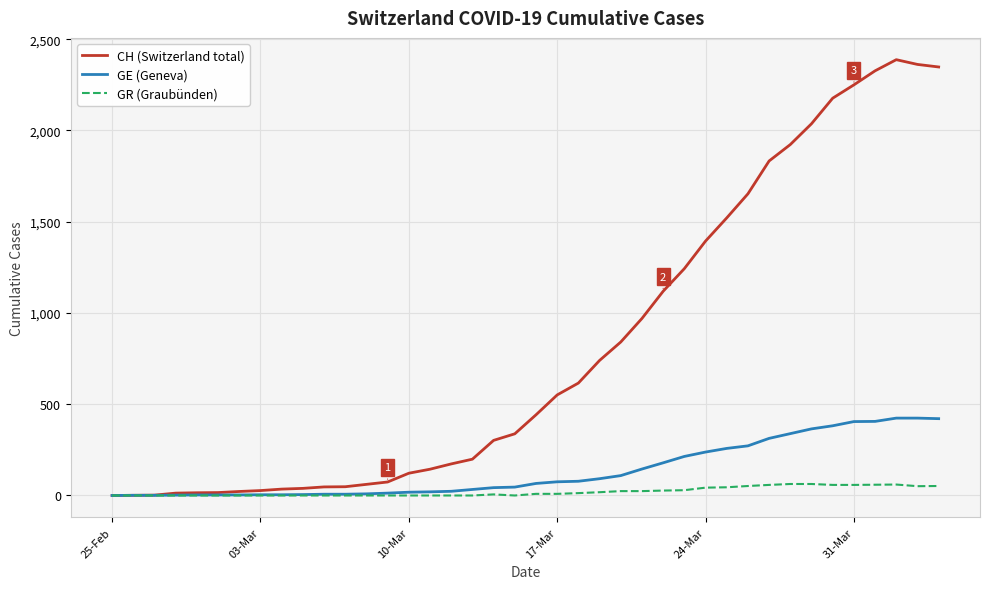

What is the average value of the GE (Geneva) series?

136